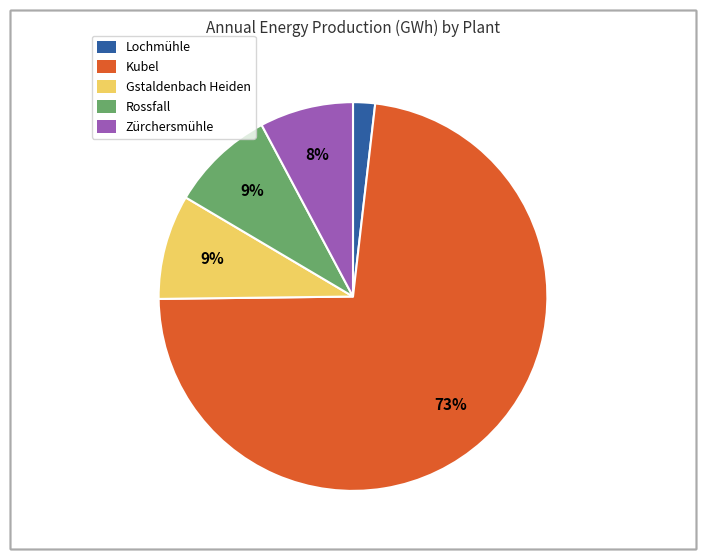

To the nearest percent, what is the average slice percentage?

20%